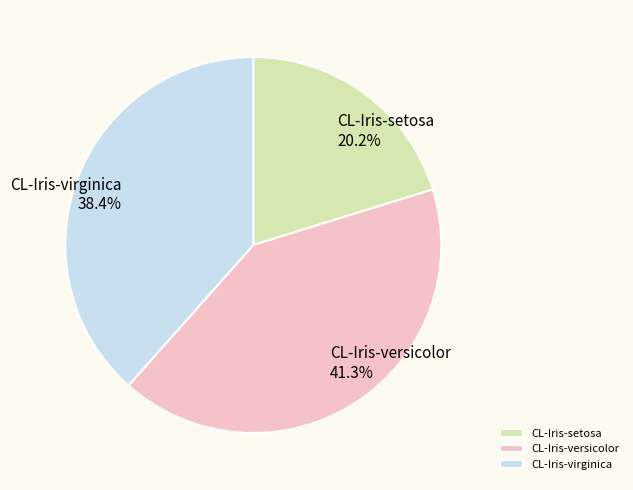

To the nearest percent, what is the combined percentage of CL-Iris-setosa and CL-Iris-versicolor?

62%